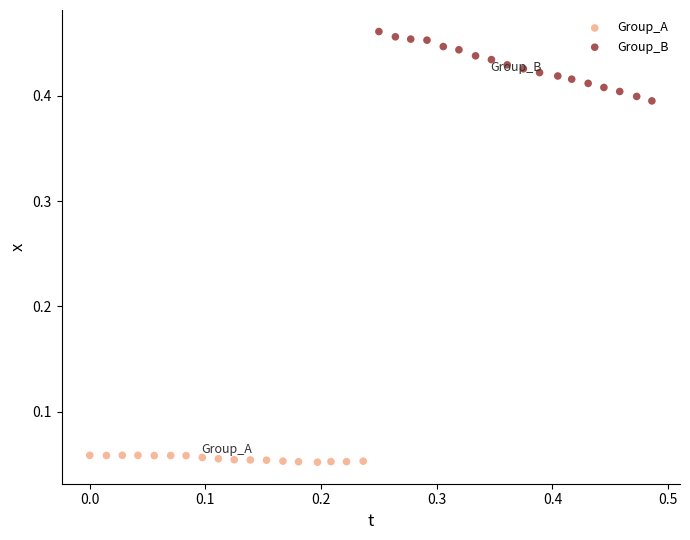

Which series has the widest spread of Y values?

Group_B